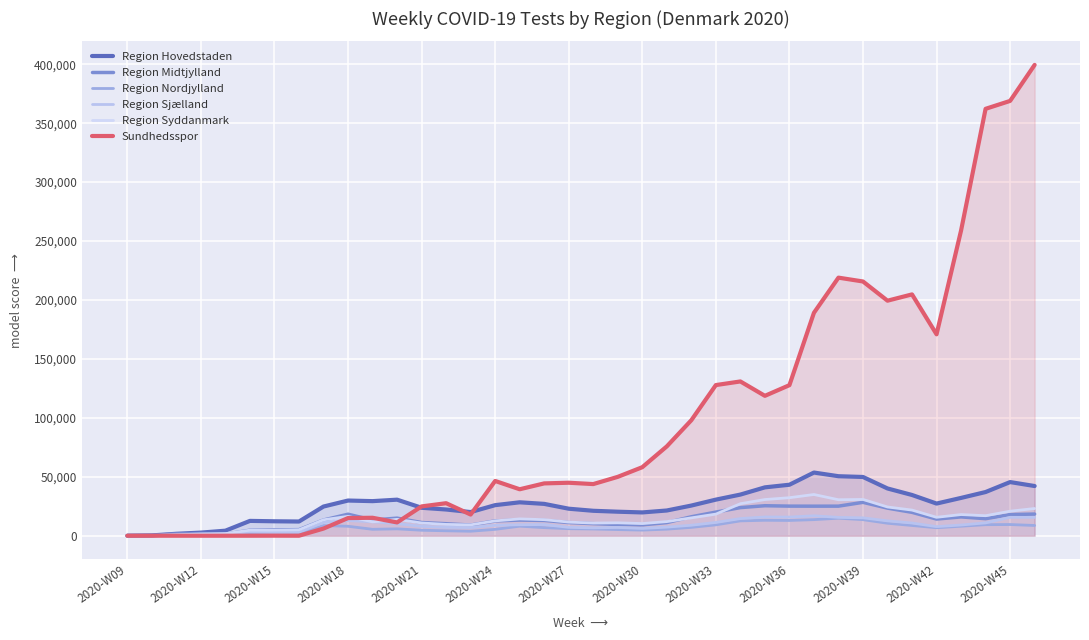

How many values in the Region Hovedstaden series are below 27013?

19